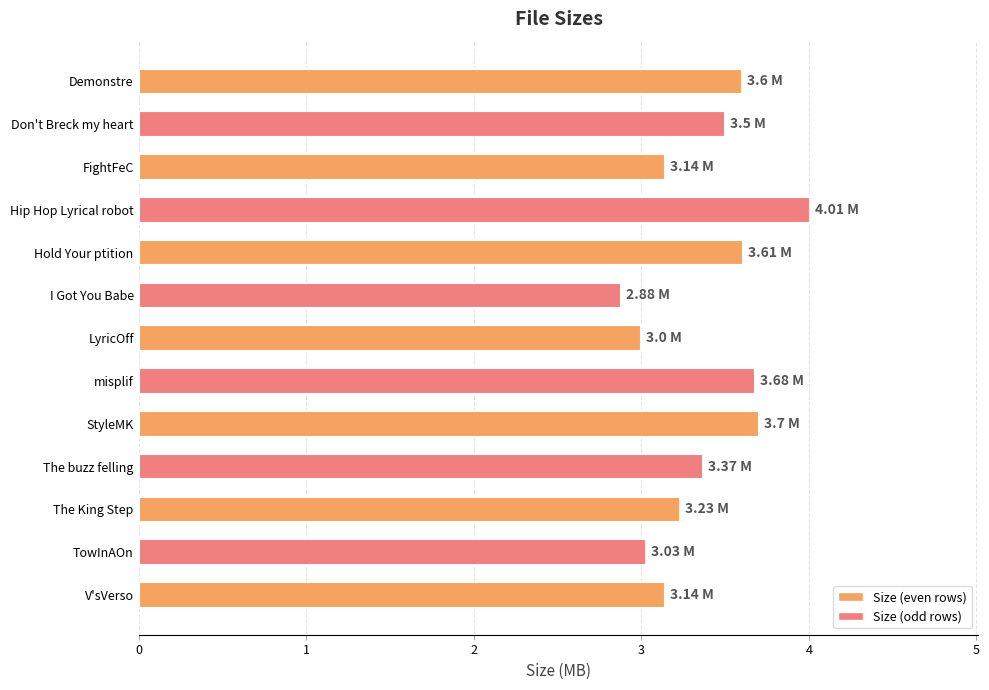

What is the difference between the second highest and second lowest values?

0.7